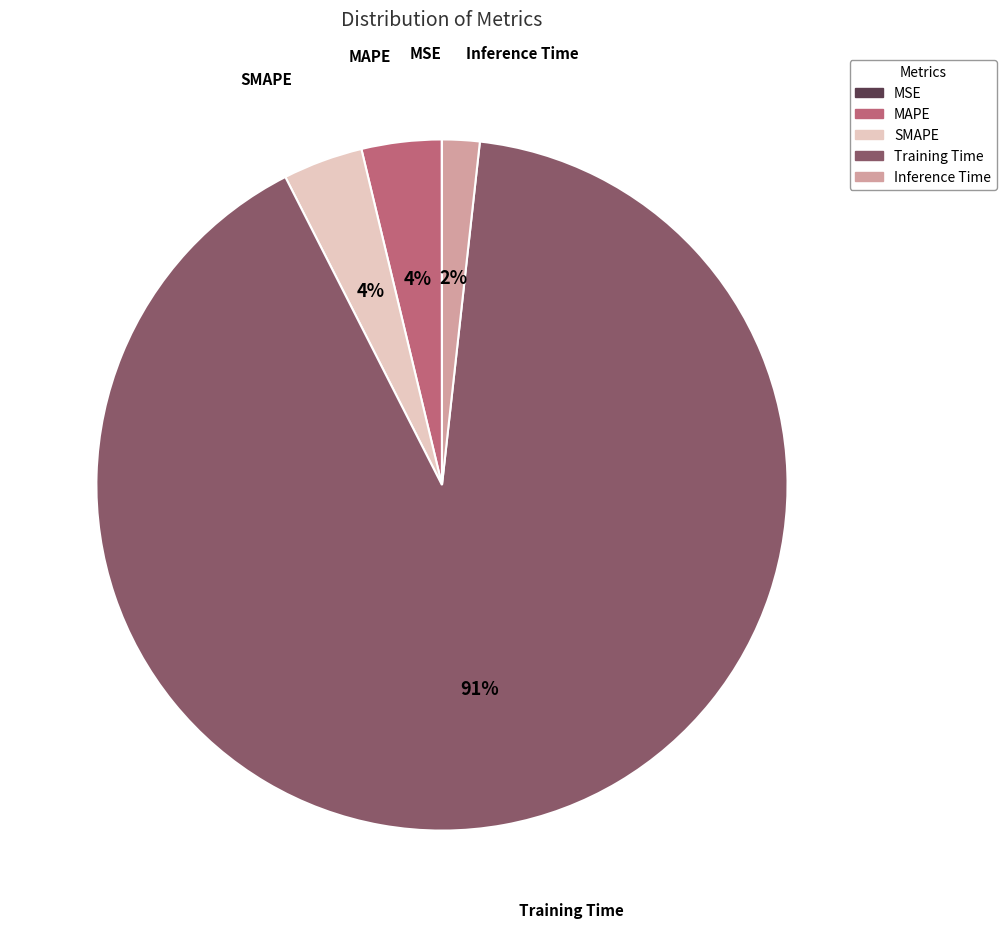

Which slice is the largest?

Training Time